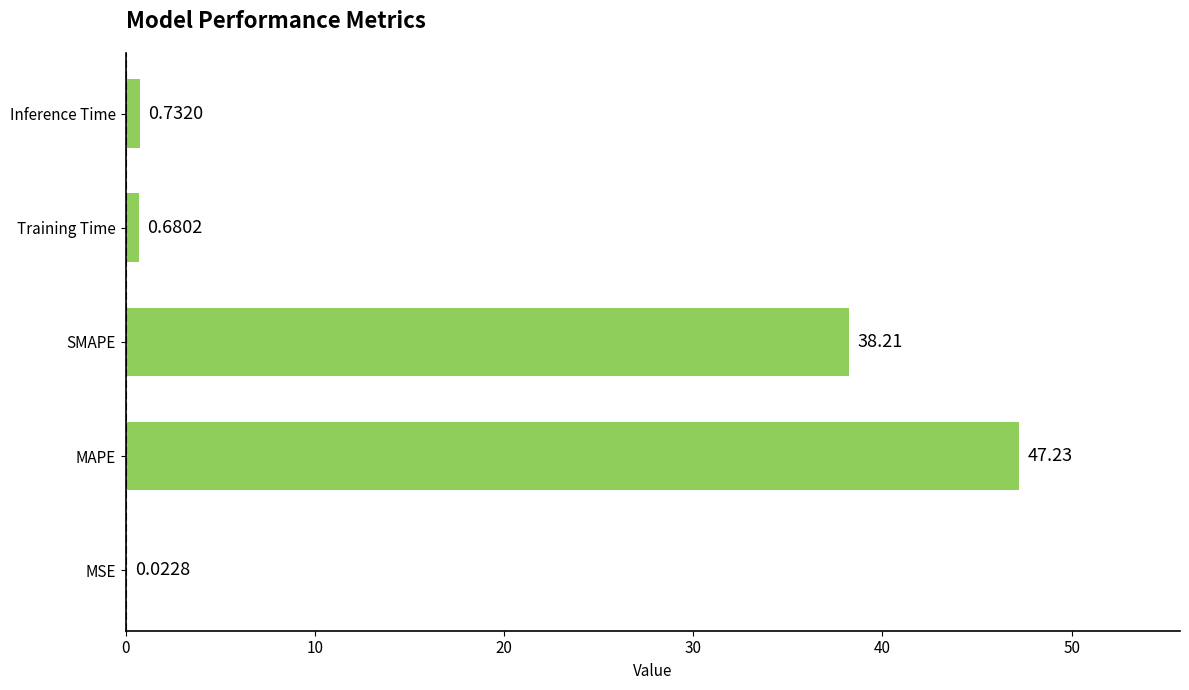

What is the ratio of the value at SMAPE to the value at MAPE?

0.8